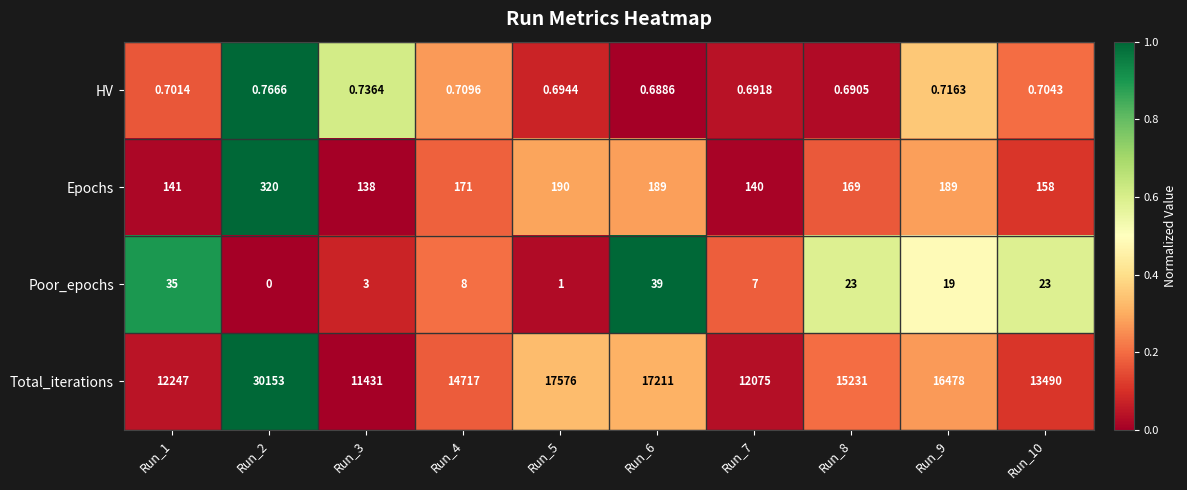

Which series has the largest total across all categories?

Total_iterations